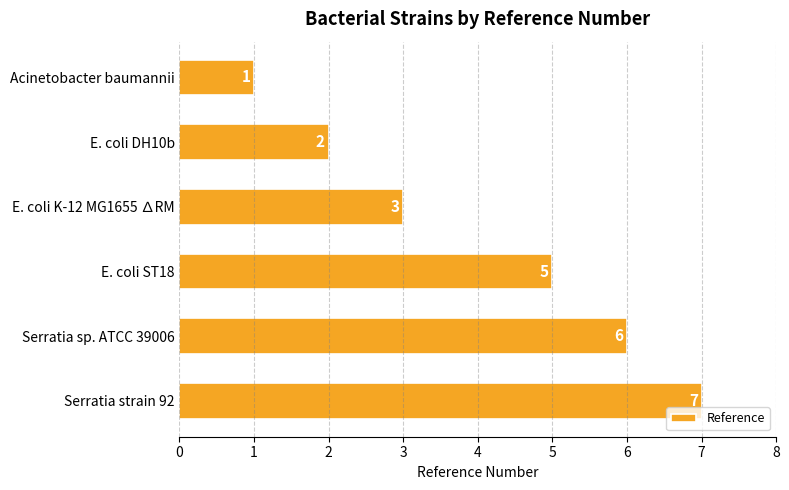

List the labels in order of value, largest first.

Serratia strain 92, Serratia sp. ATCC 39006, E. coli ST18, E. coli K-12 MG1655 ∆RM, E. coli DH10b, Acinetobacter baumannii